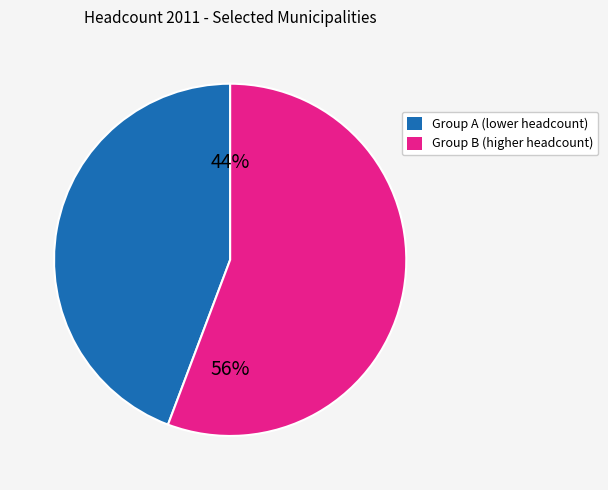

To the nearest percent, what is the average slice percentage?

50%